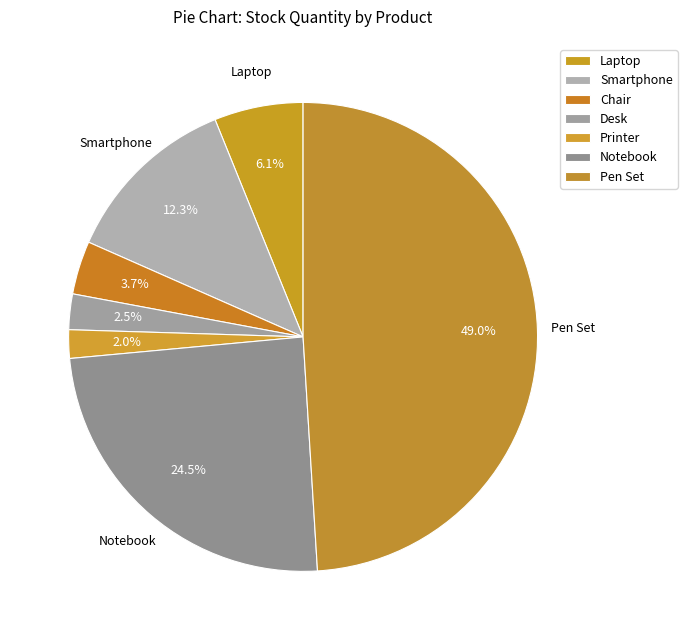

How much of the chart is everything except Smartphone?

87.7%